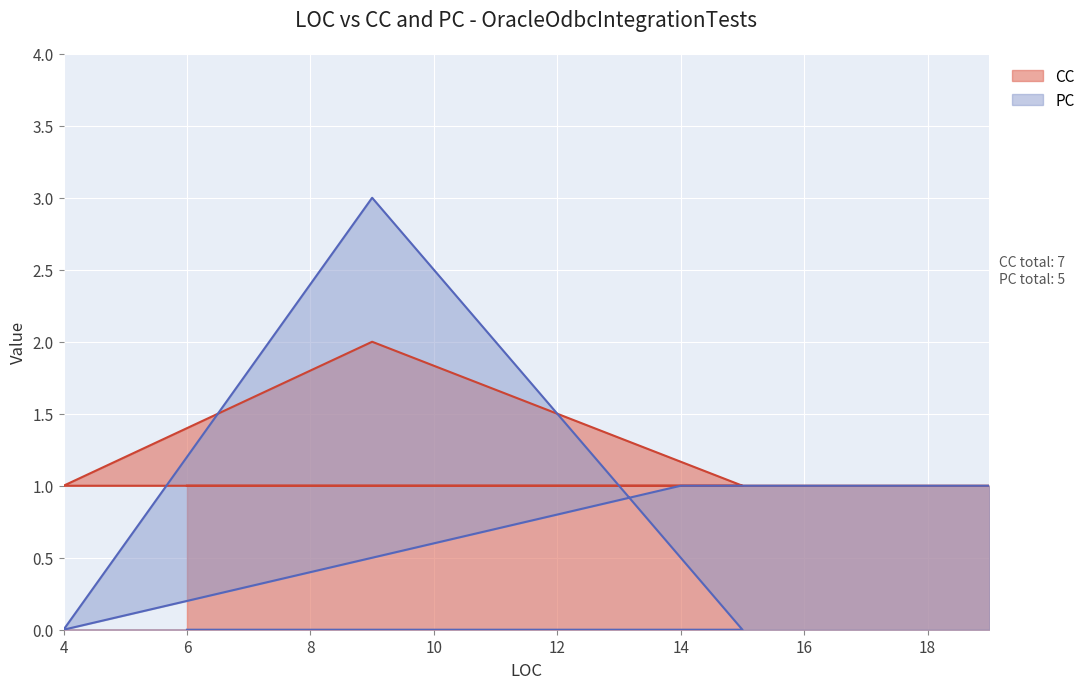

What is the sum of the CC values at 14 and 9?

3